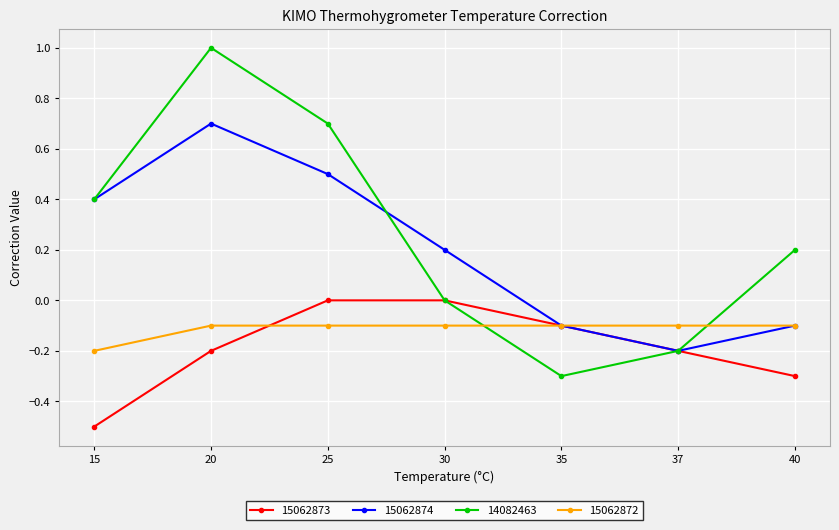

True or false: 14082463 has a value of 0.2 at 40.

True